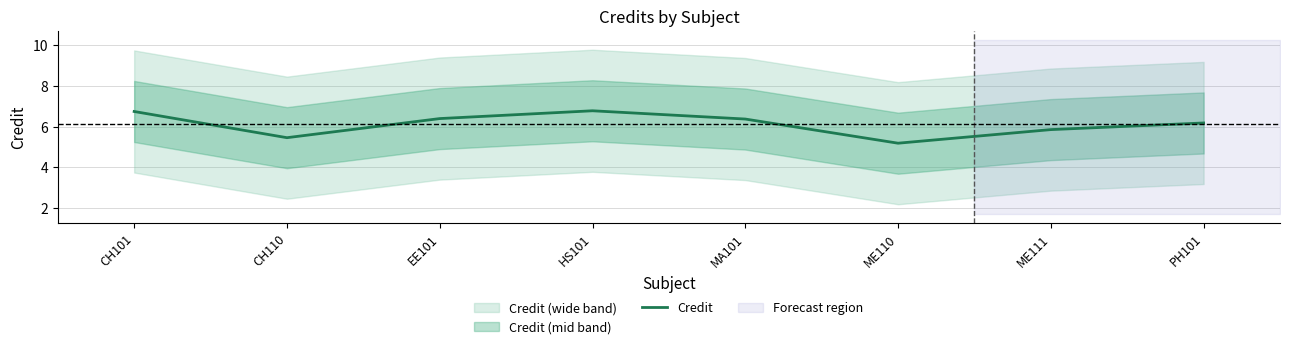

List the labels in order of value, smallest first.

ME110, CH110, ME111, PH101, MA101, EE101, CH101, HS101